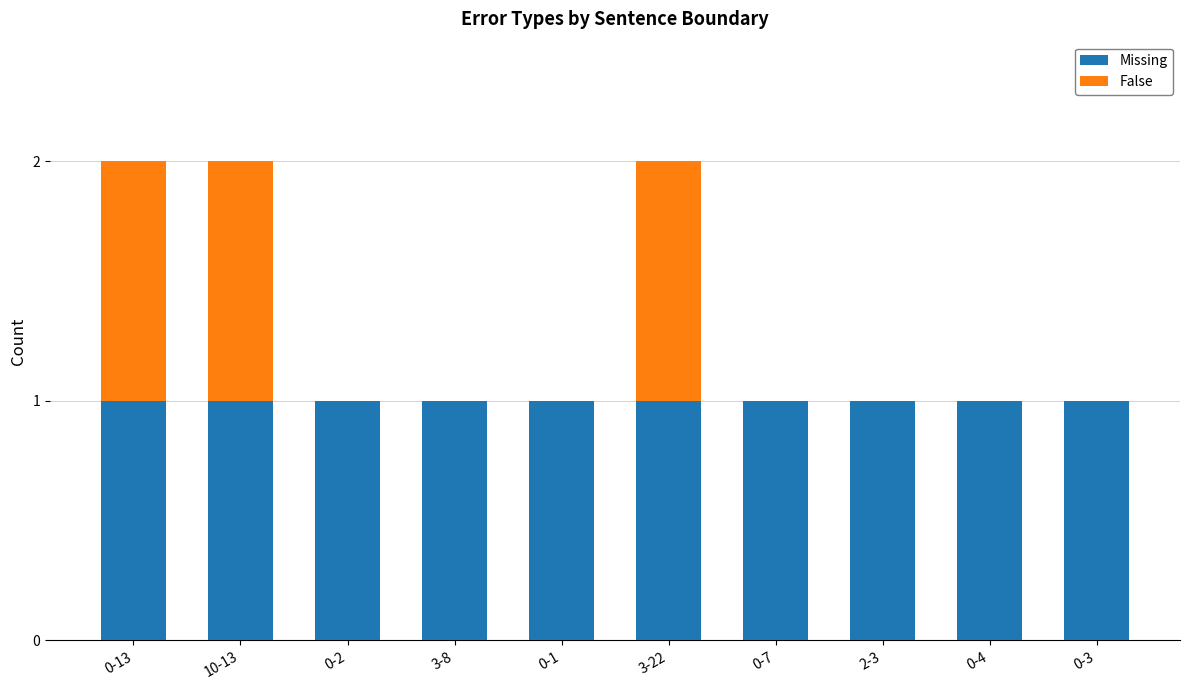

What is the sum of all Missing values?

10